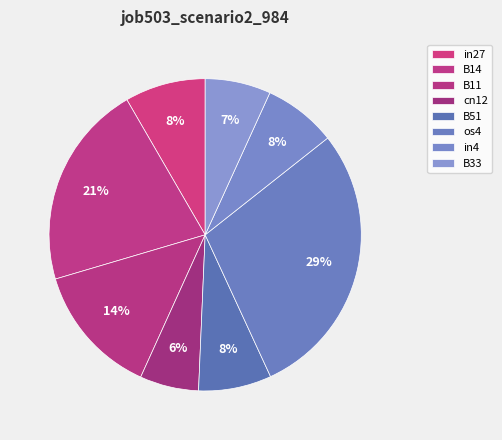

Rank the categories by value from highest to lowest.

os4, B14, B11, in27, B51, in4, B33, cn12